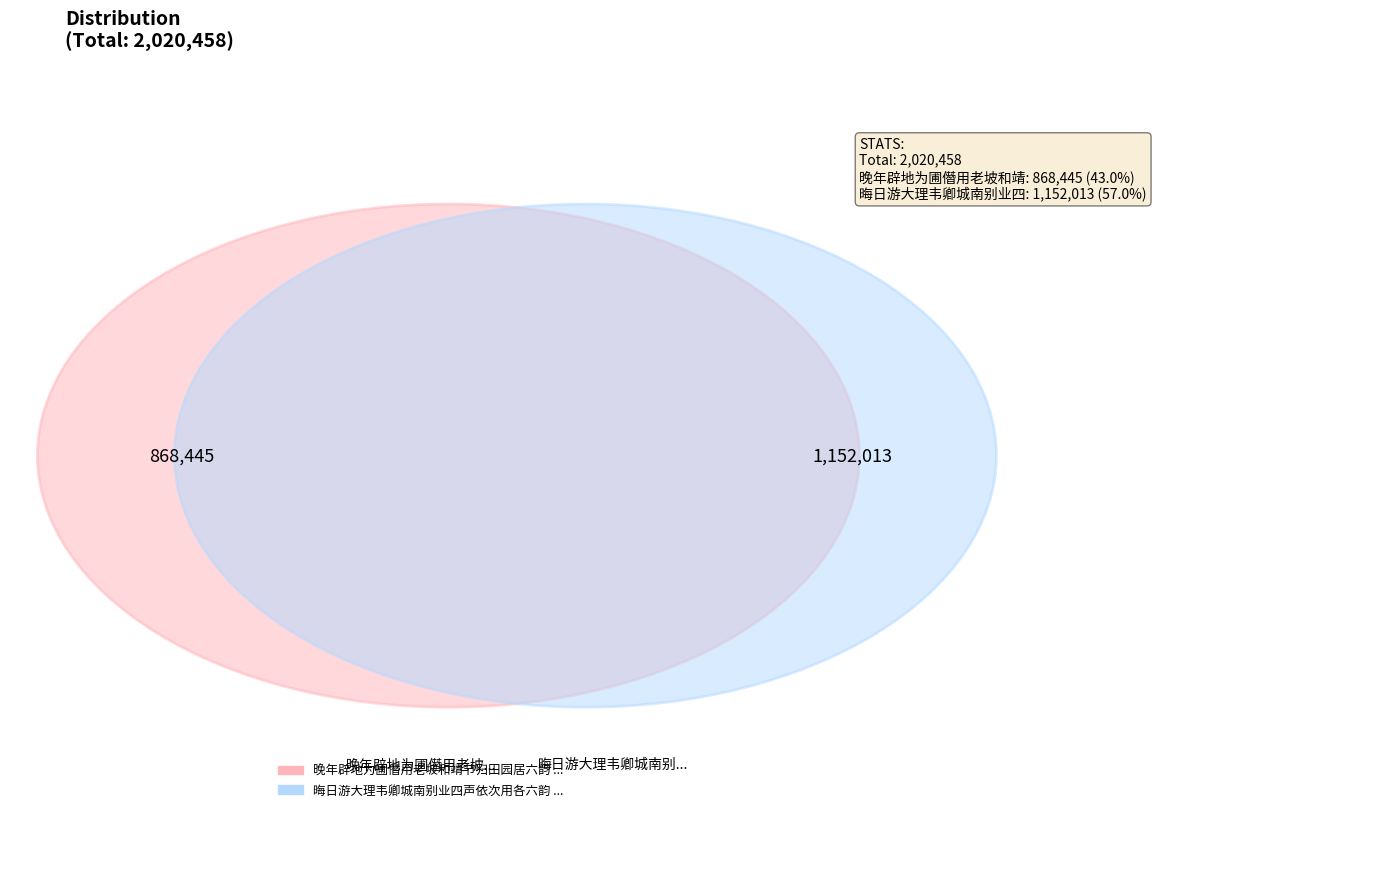

Which slice is the smallest?

晚年辟地为圃僭用老坡和靖节归田园居六韵 其三